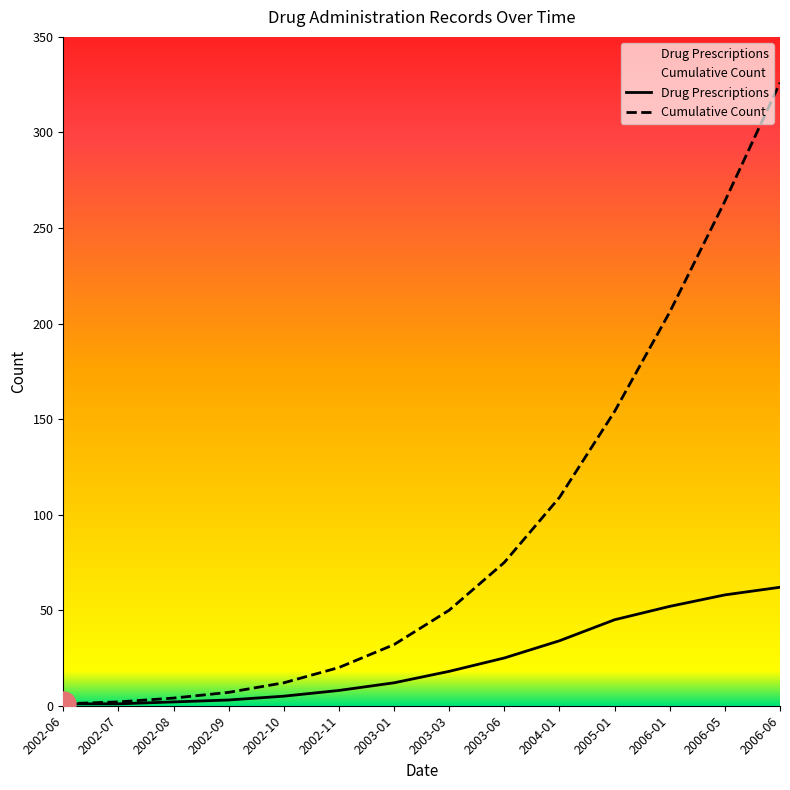

What position from the right is 2003-03?

7